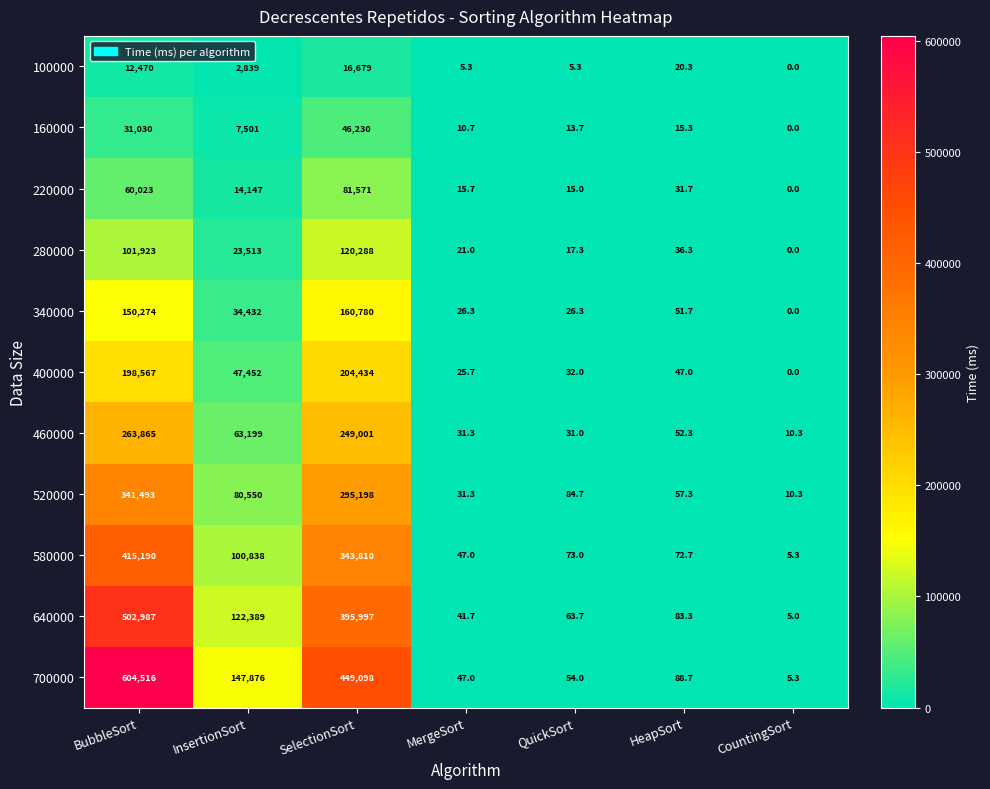

What is the total value across all series at InsertionSort?

644736.0